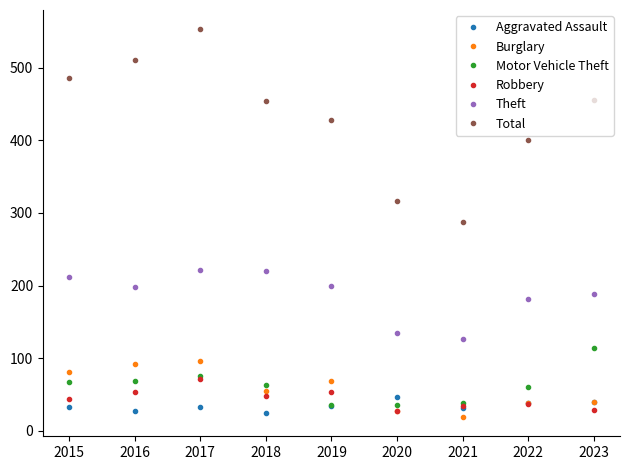

Is the value of Total at 2020 greater than the value of Burglary at 2017?

Yes